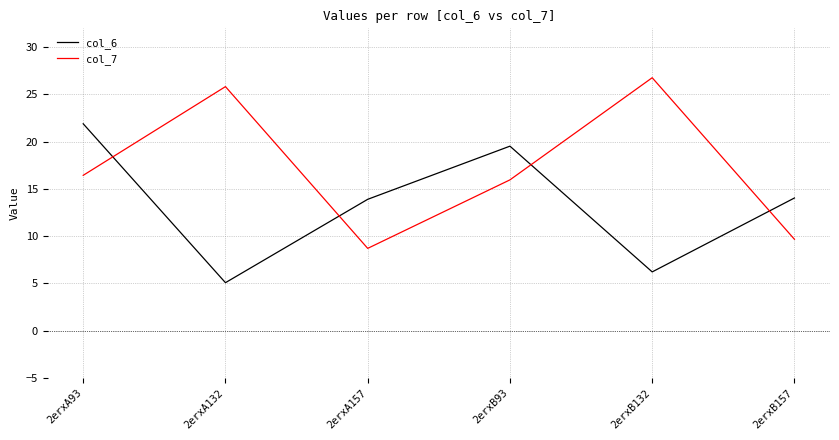

Rank the series at 2erxB132 from lowest to highest value.

col_6, col_7